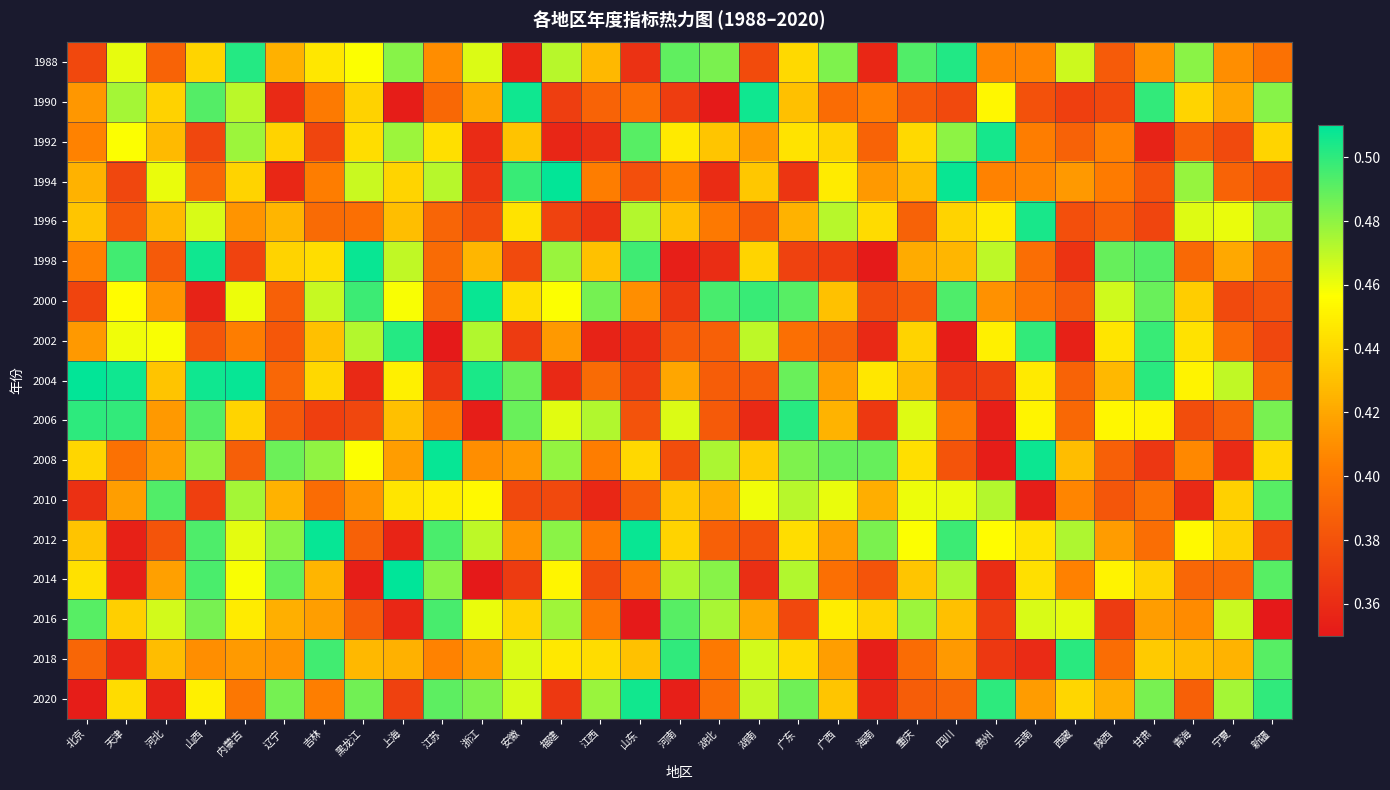

What is the greatest value displayed?

0.5